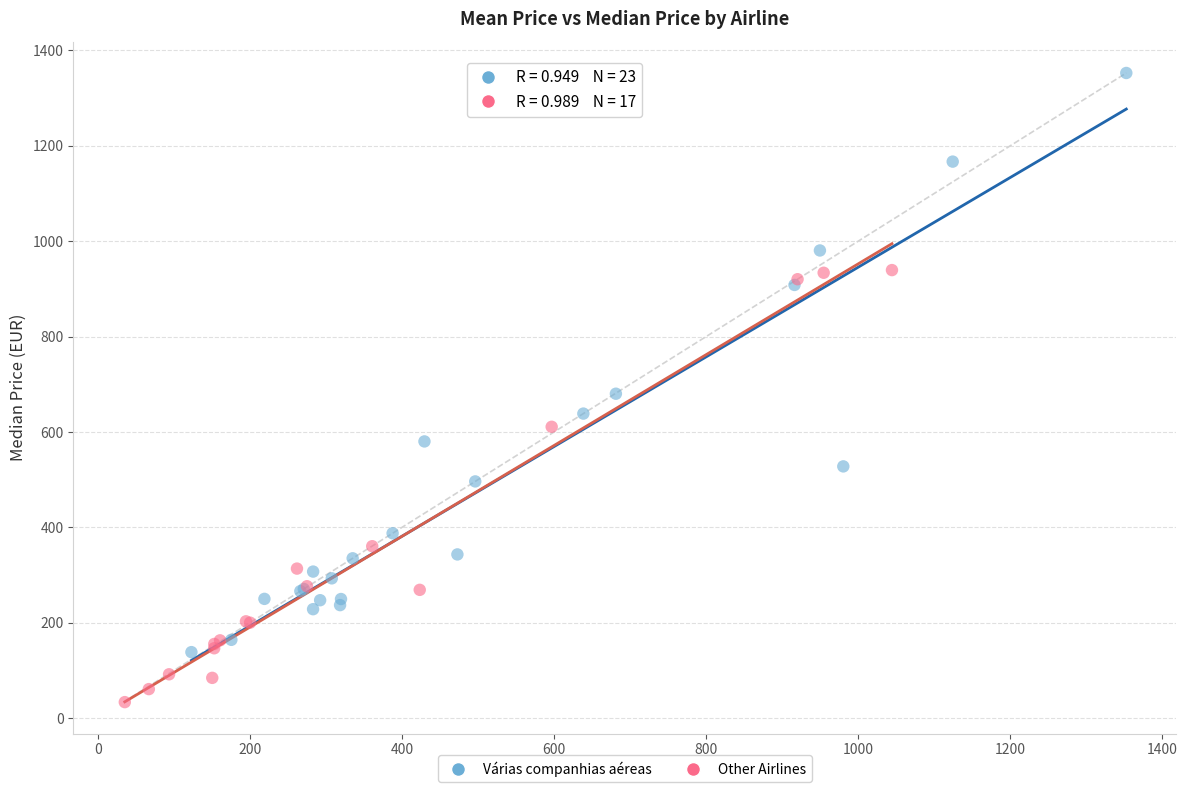

Which series contains the highest Y value?

Várias companhias aéreas